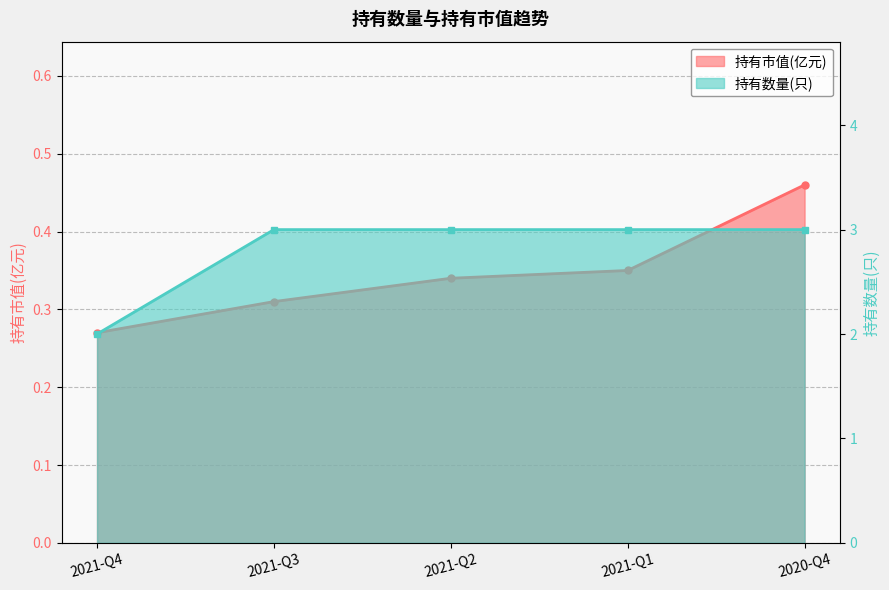

Rank the categories by 持有市值(亿元) value from highest to lowest.

2020-Q4, 2021-Q1, 2021-Q2, 2021-Q3, 2021-Q4